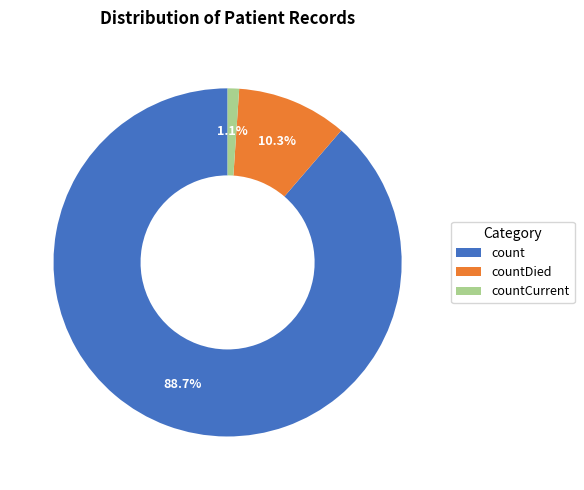

Which has a higher value, countDied or count?

count